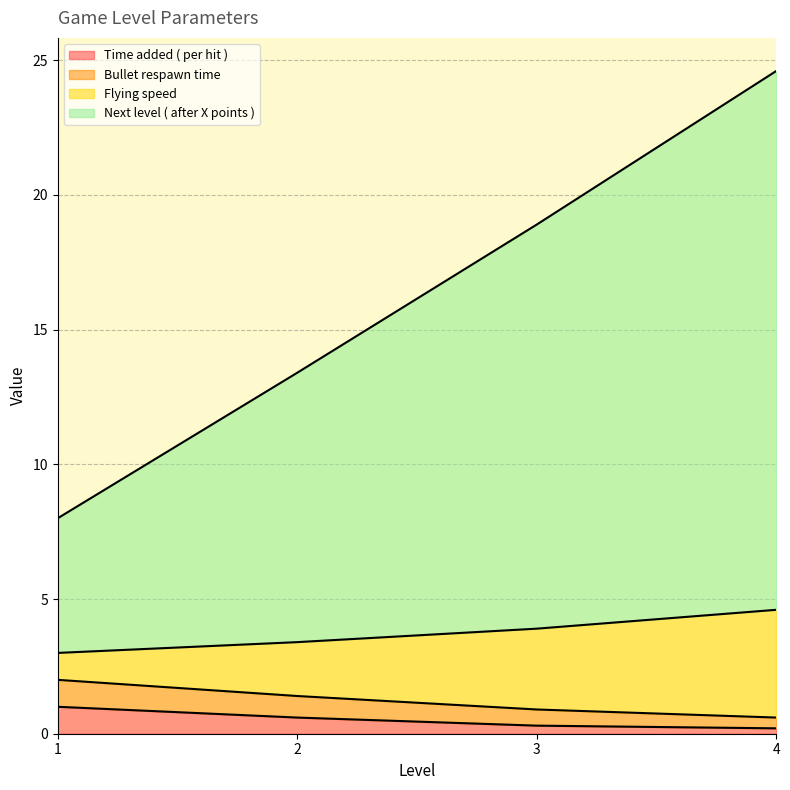

What is the difference between the highest and lowest values at 4?

24.4